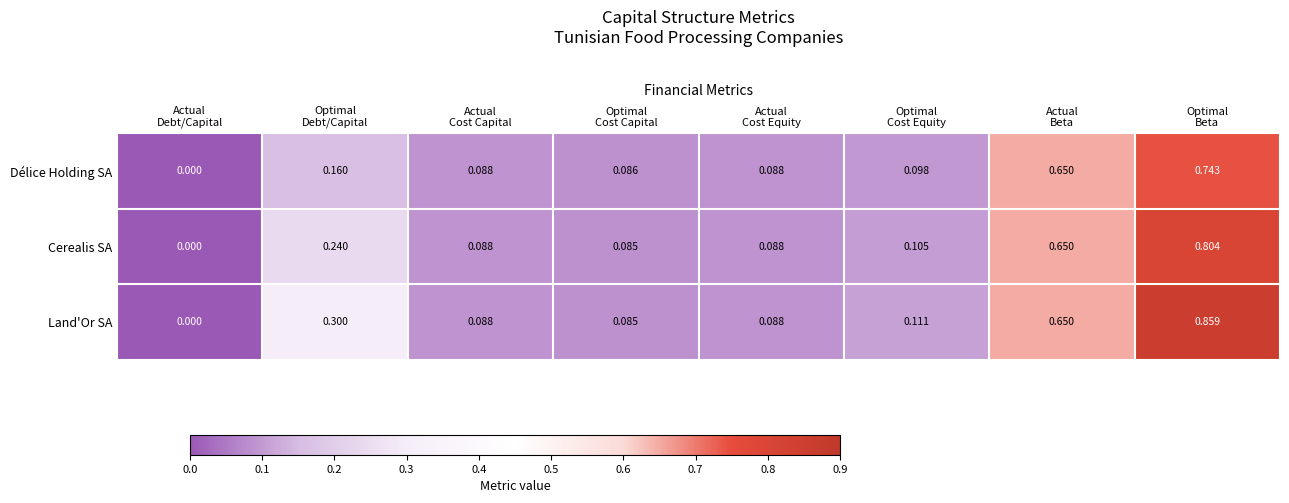

Which series has the largest total across all categories?

Land'Or SA